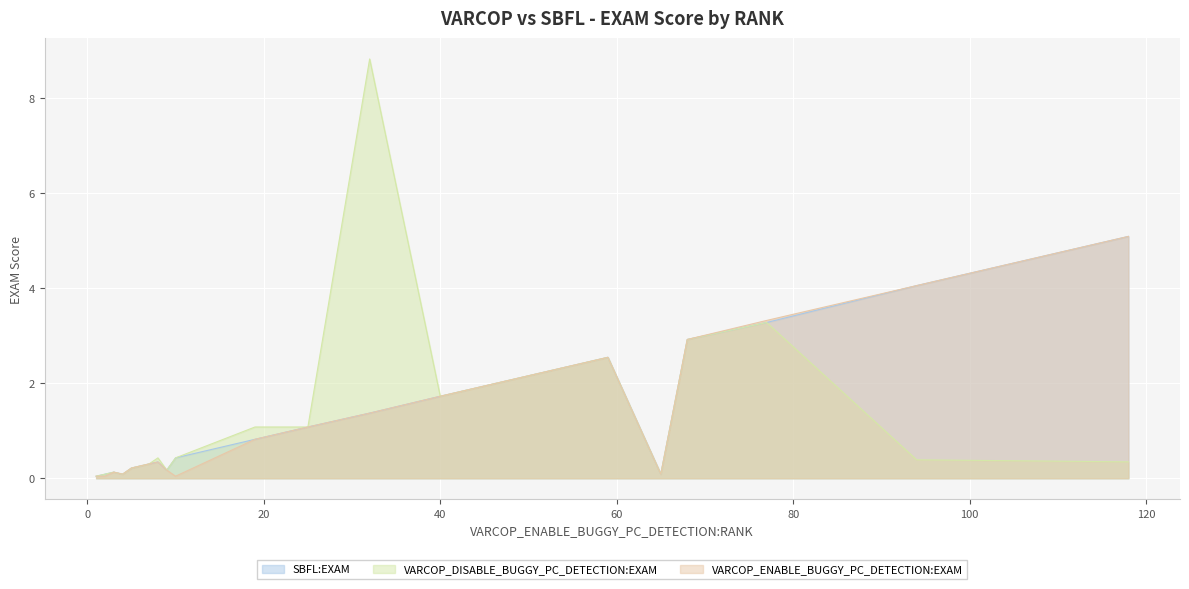

Reading right to left, list all the values displayed in this chart.

SBFL:EXAM: 118=5.1	94=4.1	77=3.3	68=2.9	65=0.1	59=2.5	40=1.7	32=1.4	25=1.1	19=0.8	10=0.4	9=0.2	8=0.3	7=0.3	5=0.2	4=0.1	3=0.1	2=0.1	1=0.0
VARCOP_DISABLE_BUGGY_PC_DETECTION:EXAM: 118=0.3	94=0.4	77=3.3	68=2.9	65=0.1	59=2.5	40=1.7	32=8.8	25=1.1	19=1.1	10=0.4	9=0.2	8=0.4	7=0.3	5=0.2	4=0.1	3=0.1	2=0.1	1=0.0
VARCOP_ENABLE_BUGGY_PC_DETECTION:EXAM: 118=5.1	94=4.1	77=3.3	68=2.9	65=0.1	59=2.5	40=1.7	32=1.4	25=1.1	19=0.8	10=0.0	9=0.2	8=0.3	7=0.3	5=0.2	4=0.1	3=0.1	2=0.0	1=0.0